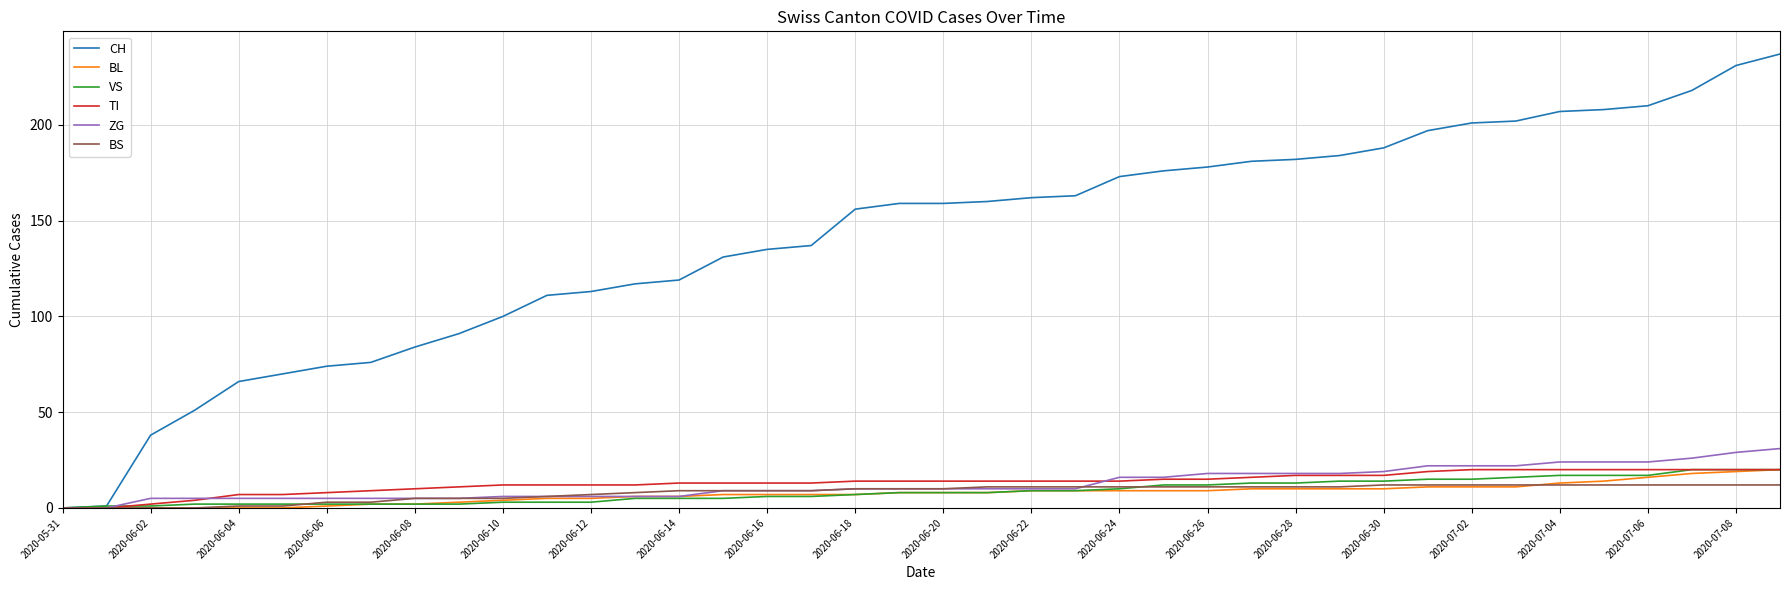

Which series has the largest total across all categories?

CH